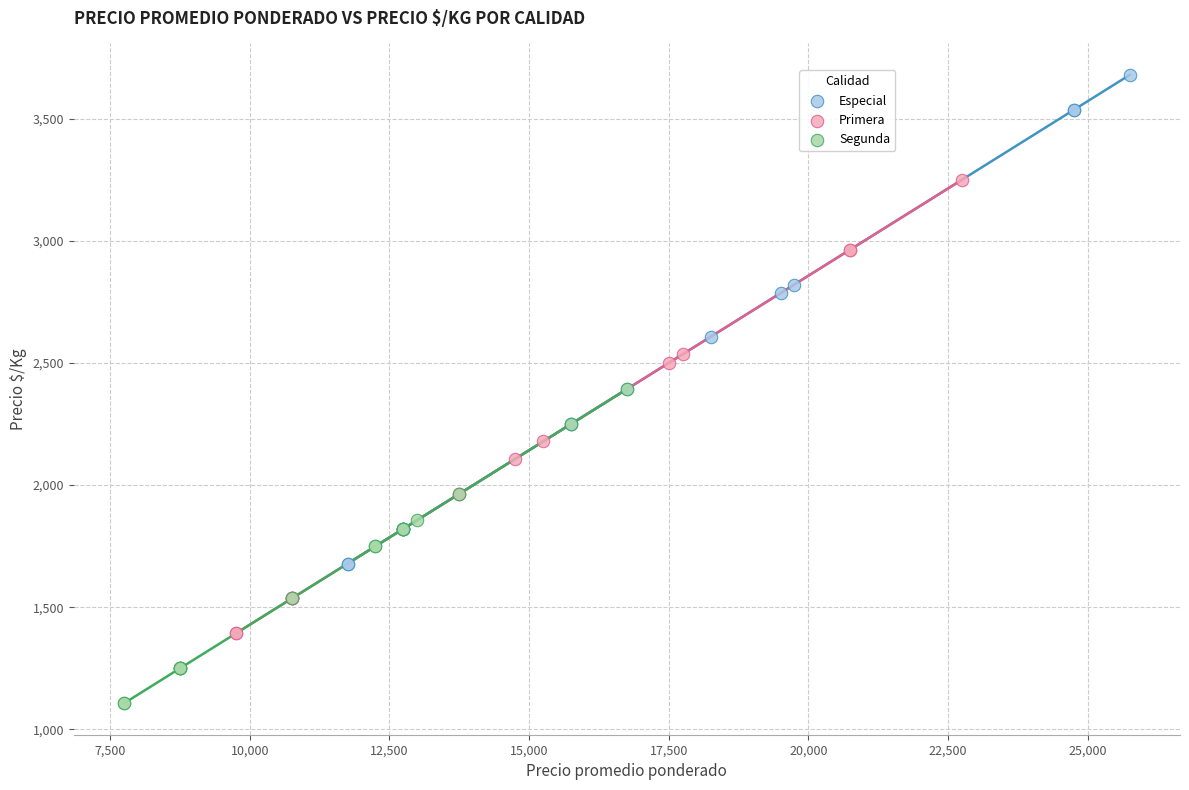

Which series reaches the maximum Y coordinate?

Especial